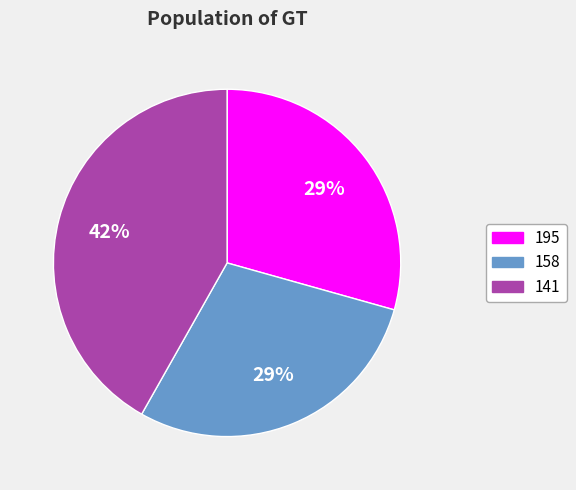

The 195 slice represents 22% of the pie. True or false?

False